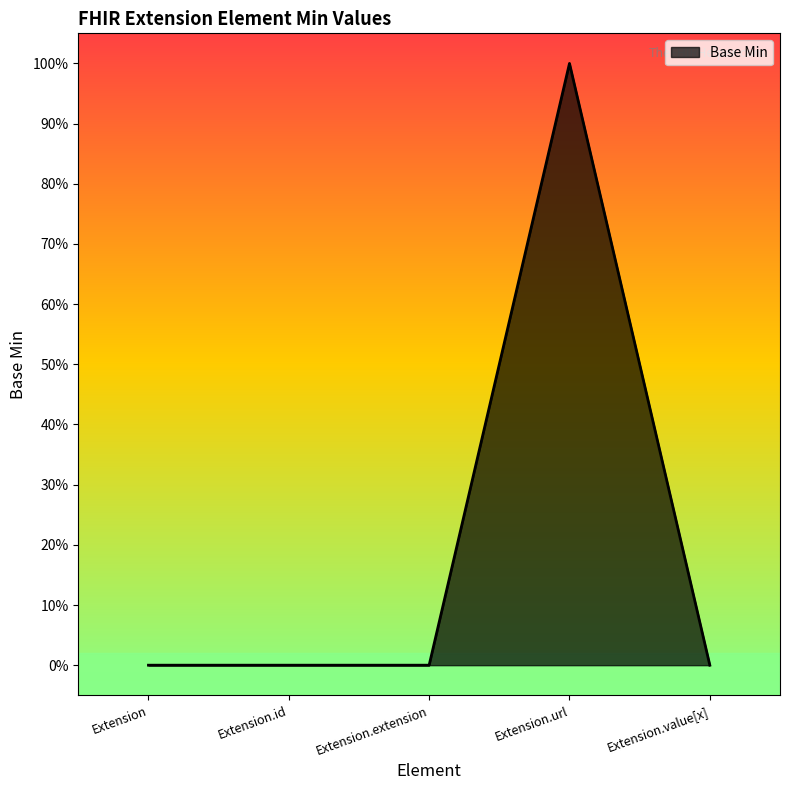

Does the chart display data point markers on the line(s)?

No